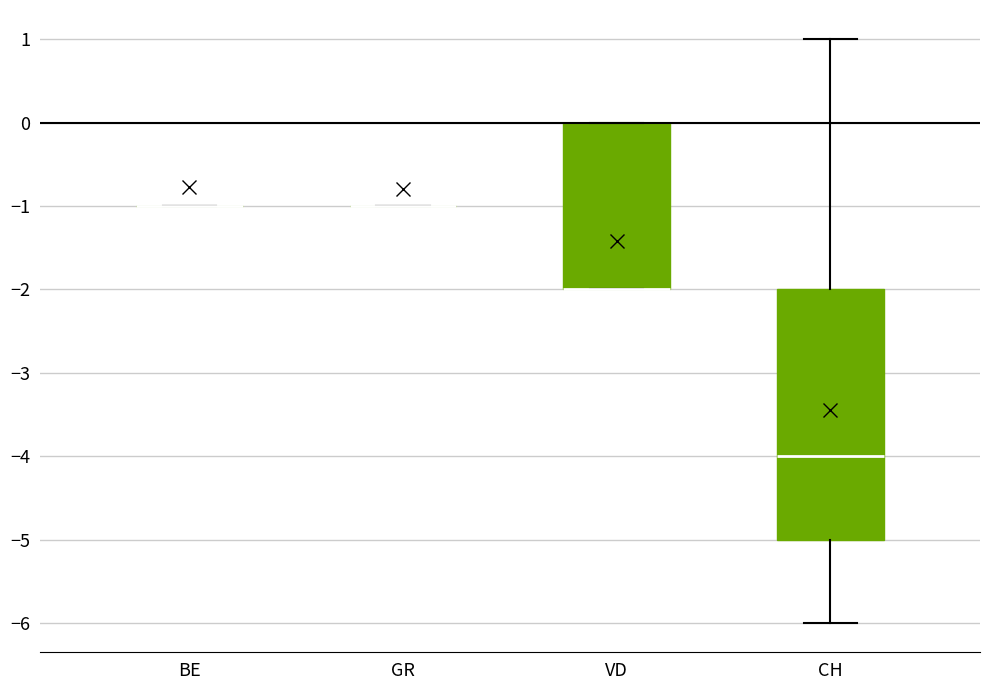

Reading left to right, transcribe this box plot: for each box, give where its median line is, the range the box spans, and where its two whiskers end, as read against the y-axis. The values are not printed on the chart, so give them approximately, as read against the axis.

BE: box collapsed to a line at -1, whiskers -1 to -1
GR: box collapsed to a line at -1, whiskers -1 to -1
VD: median -2 (drawn on the box's lower edge), box -2 to 0, whiskers -2 to 0
CH: median -4, box -5 to -2, whiskers -6 to 1